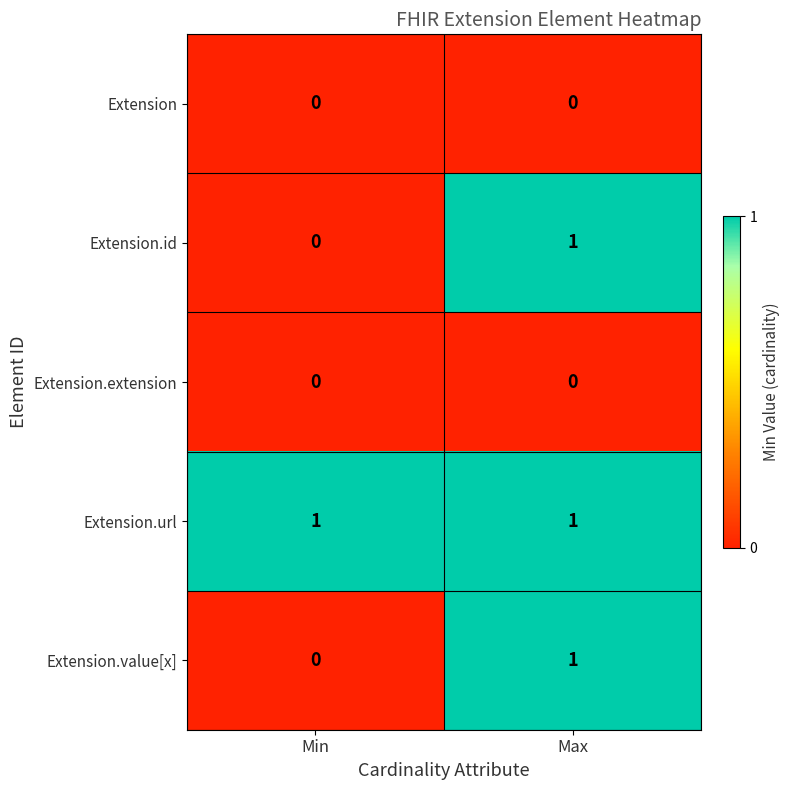

Which series has the largest total across all categories?

Extension.url